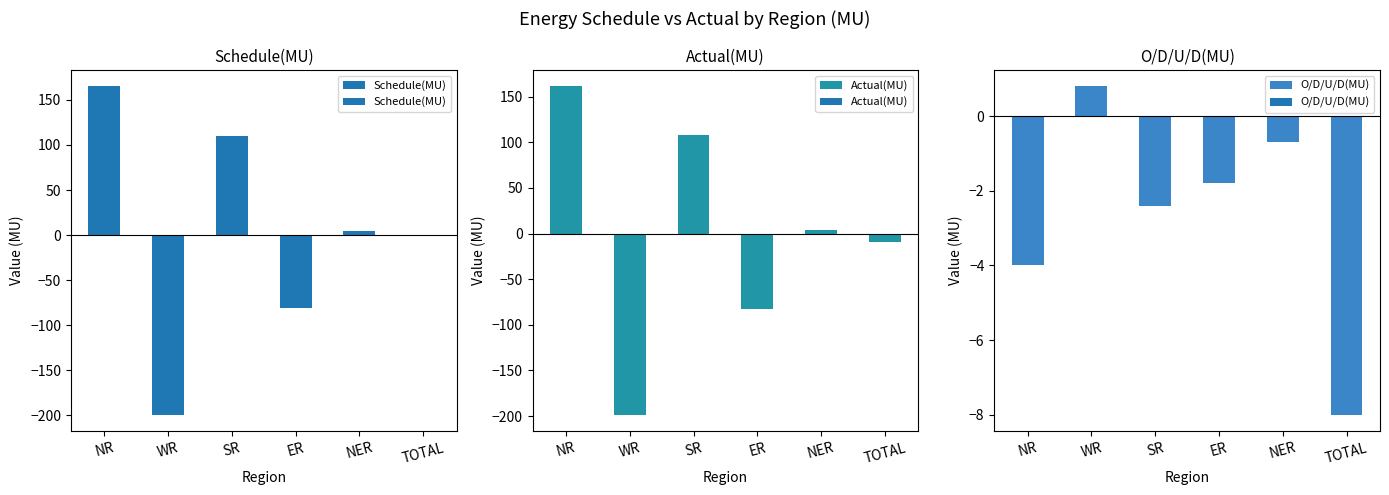

What is the label of the 3rd bar from the right?

ER